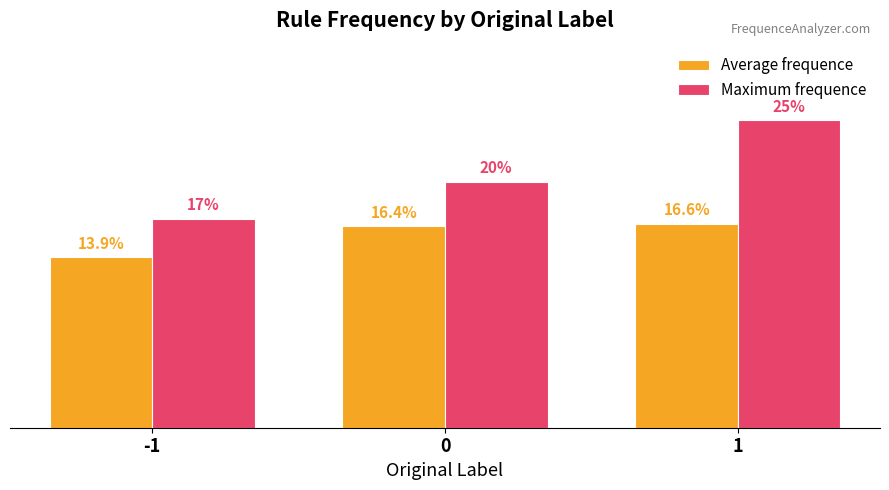

Is the value of Average frequence at 0 greater than the value of Maximum frequence at 0?

No